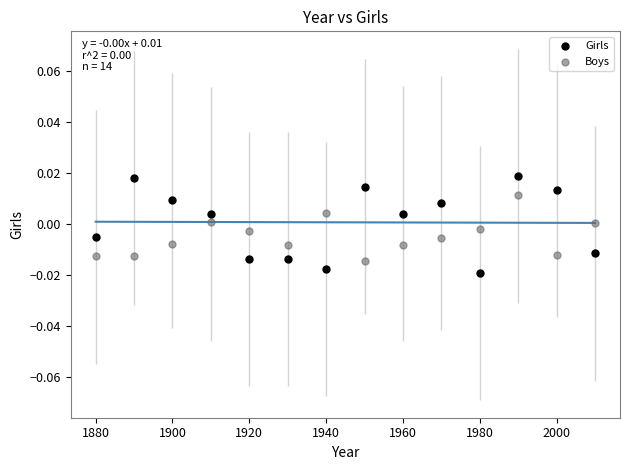

What is the X range (max minus min) for the scatter plot?

130.0